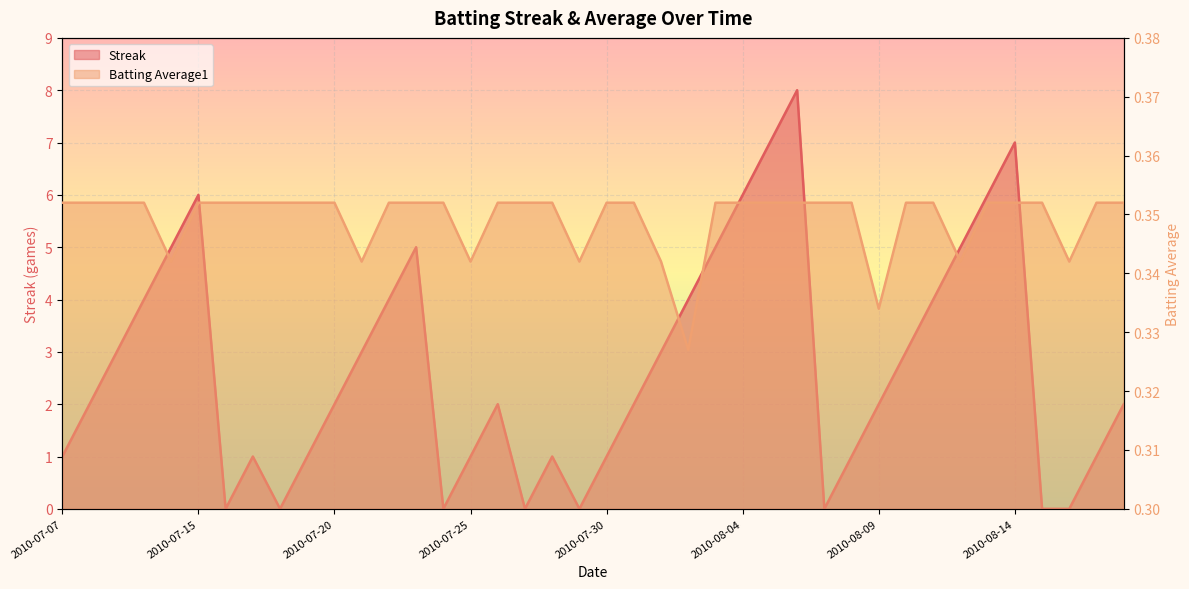

Count the number of data series in this chart.

2